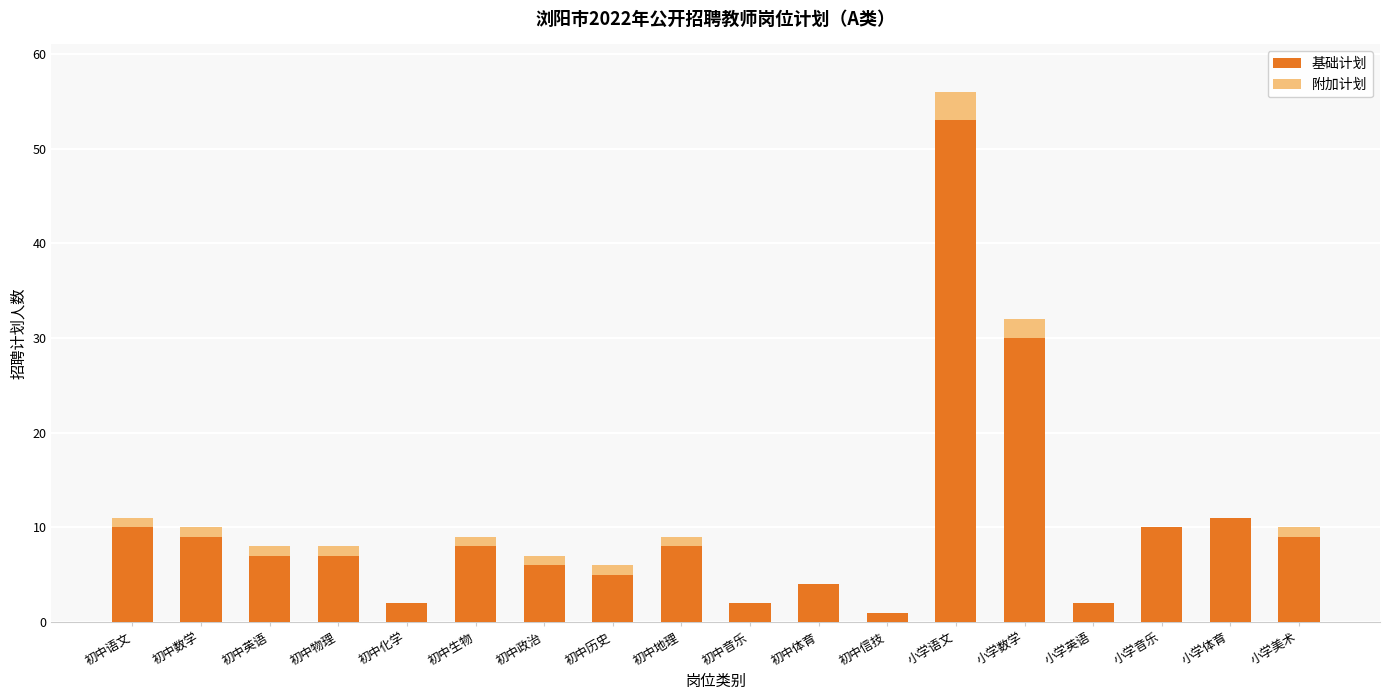

What is the sum of all 基础计划 values?

184